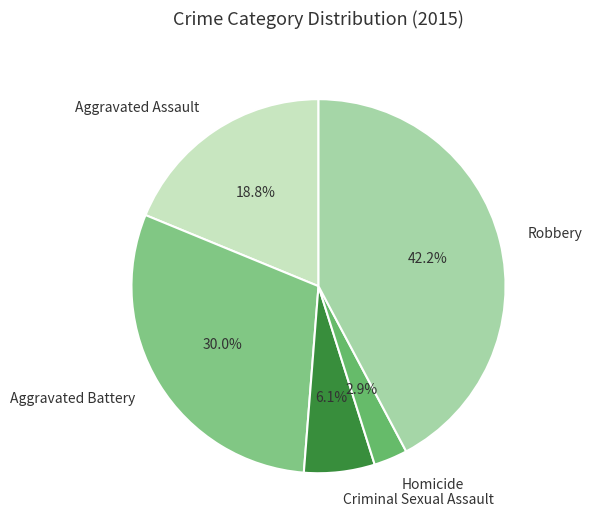

Between Robbery and Criminal Sexual Assault, which is larger?

Robbery